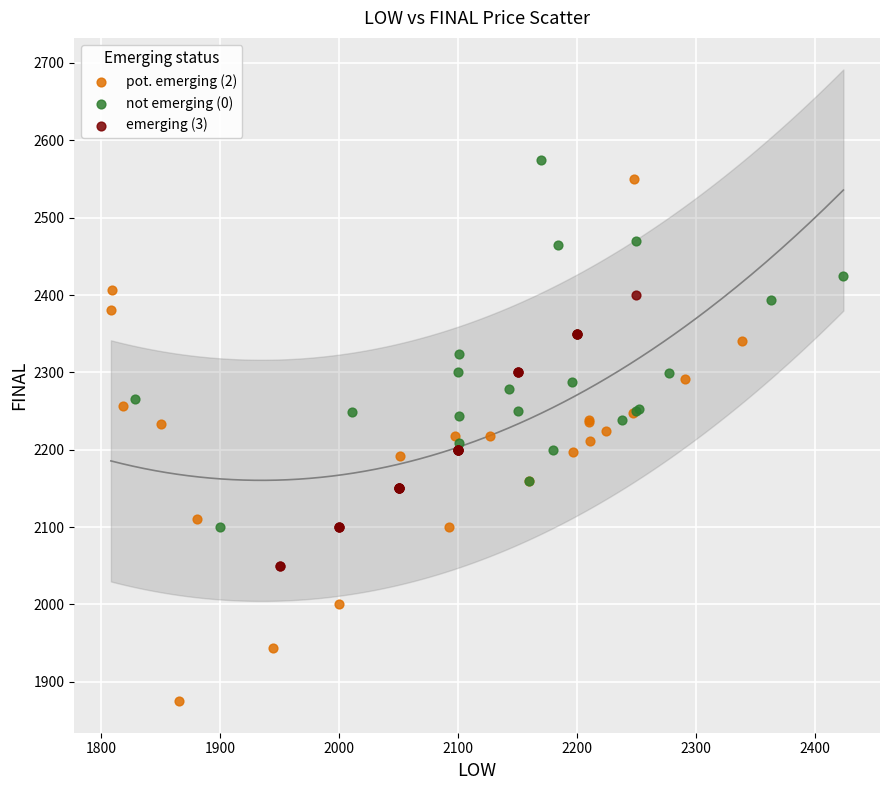

Which series reaches the maximum Y coordinate?

not emerging (0)